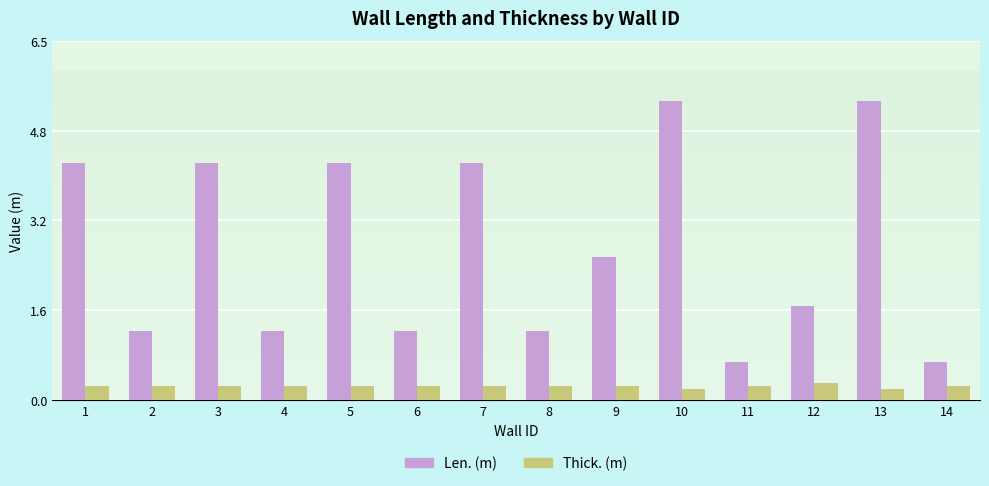

What is the smallest value displayed?

0.2